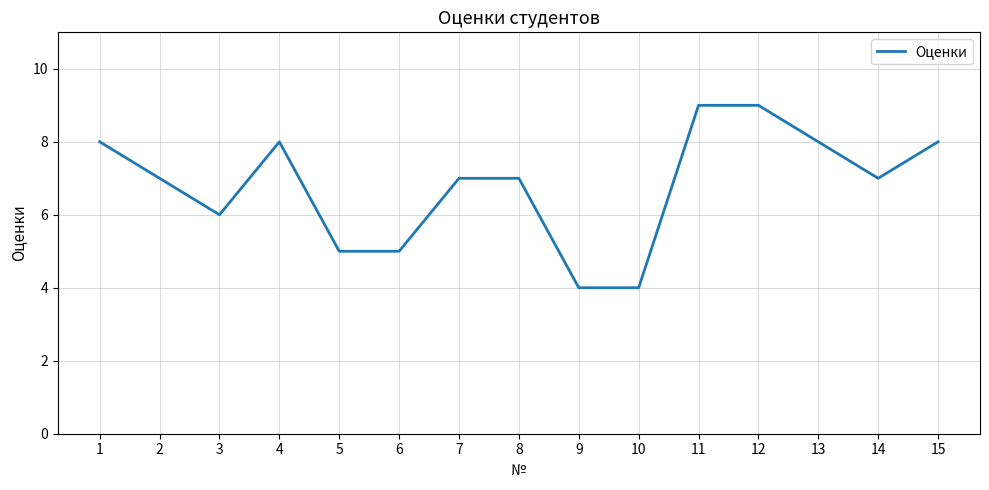

What is the smallest value displayed?

4